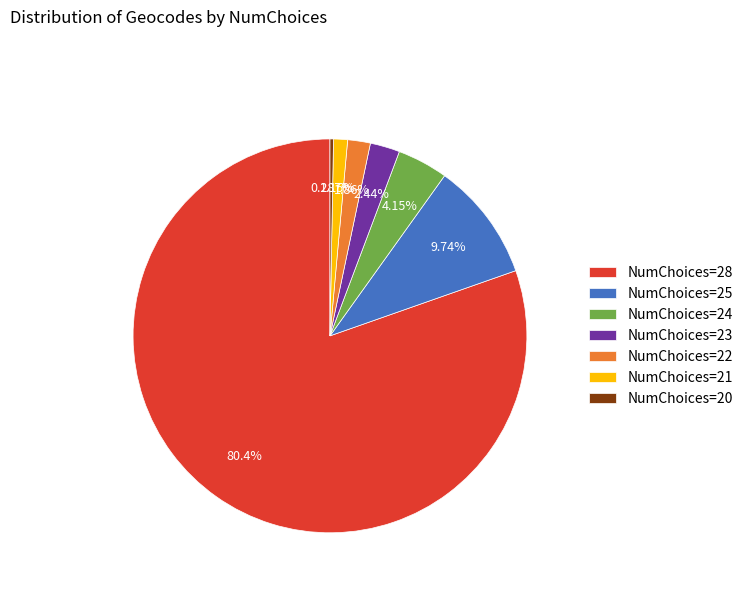

Rank the categories by value from highest to lowest.

NumChoices=28, NumChoices=25, NumChoices=24, NumChoices=23, NumChoices=22, NumChoices=21, NumChoices=20